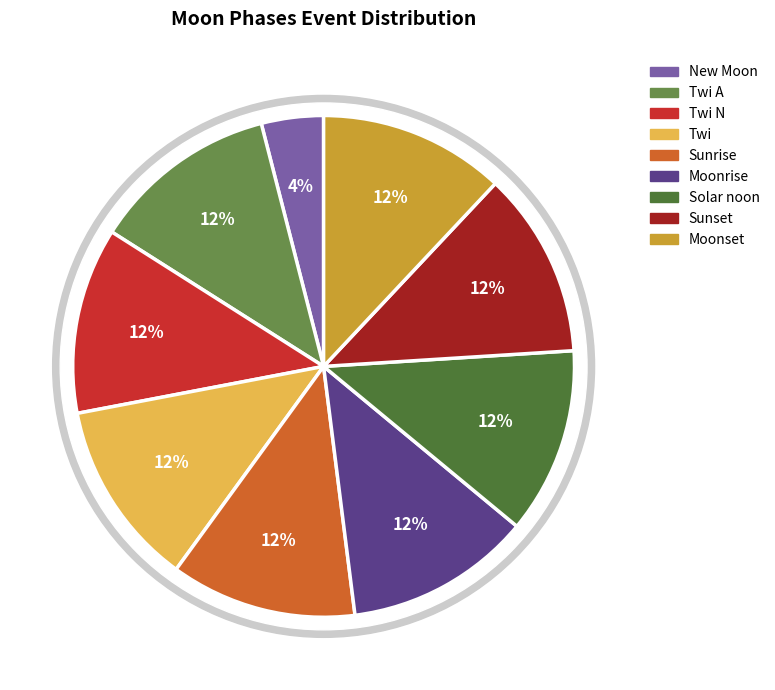

To the nearest percent, what is the difference between the largest and smallest slice percentages?

8%